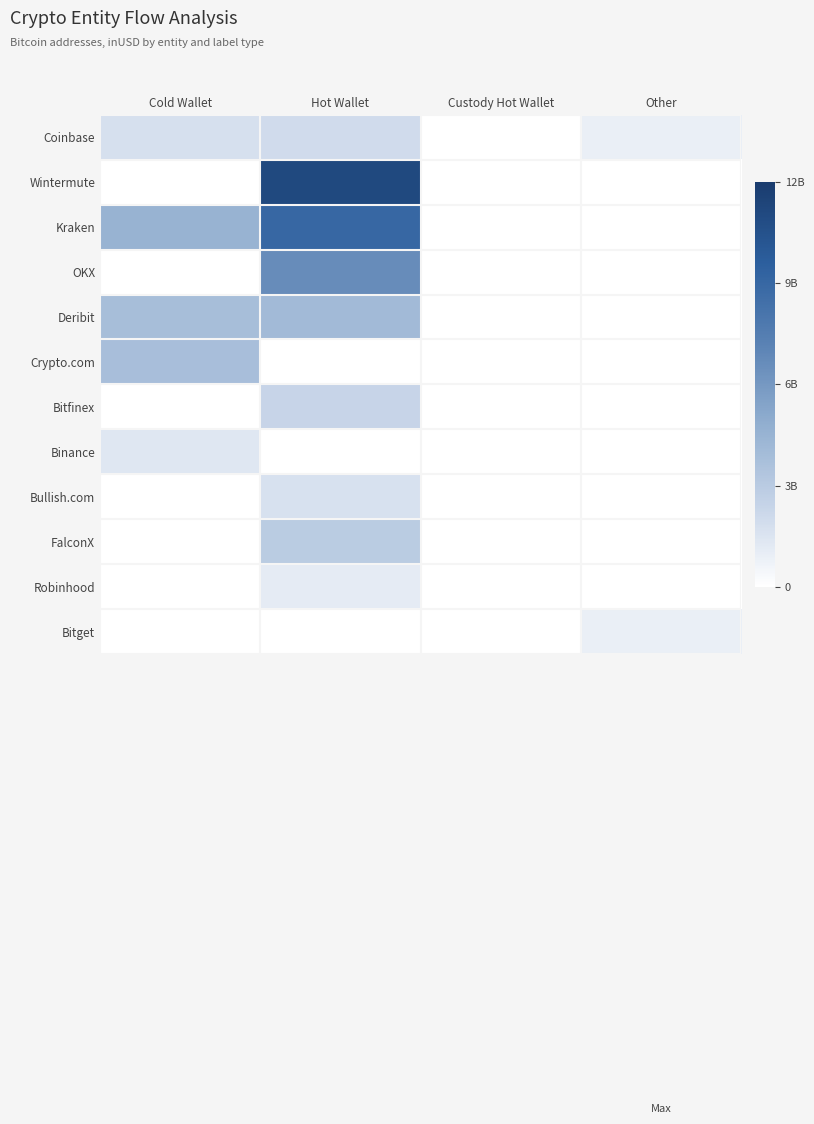

What is the greatest value displayed?

11065768758.3